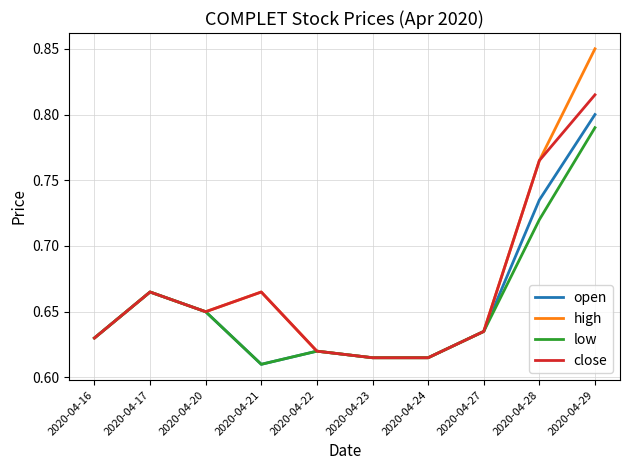

Which series has the largest total across all categories?

high